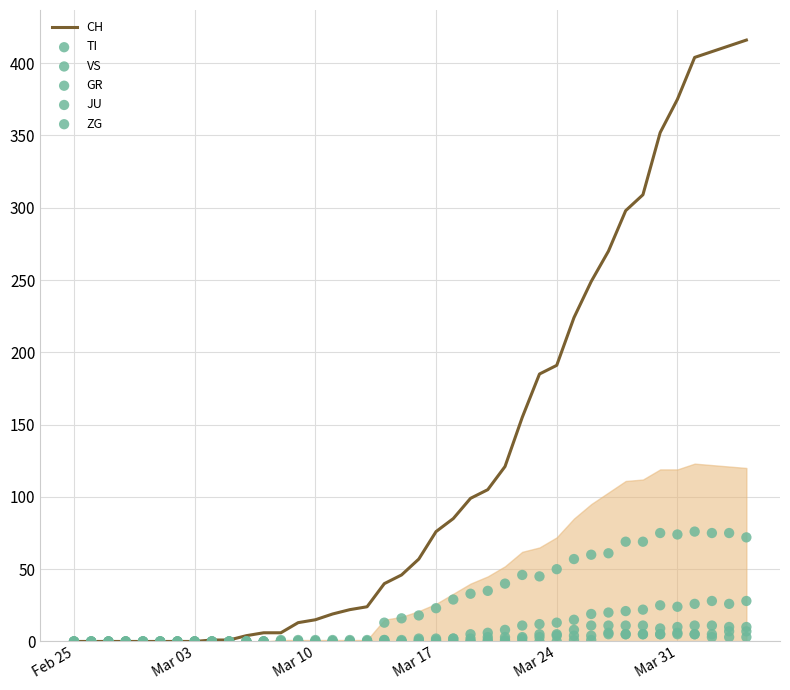

Is the value of CH at 31 greater than the value of ZG at 24?

Yes